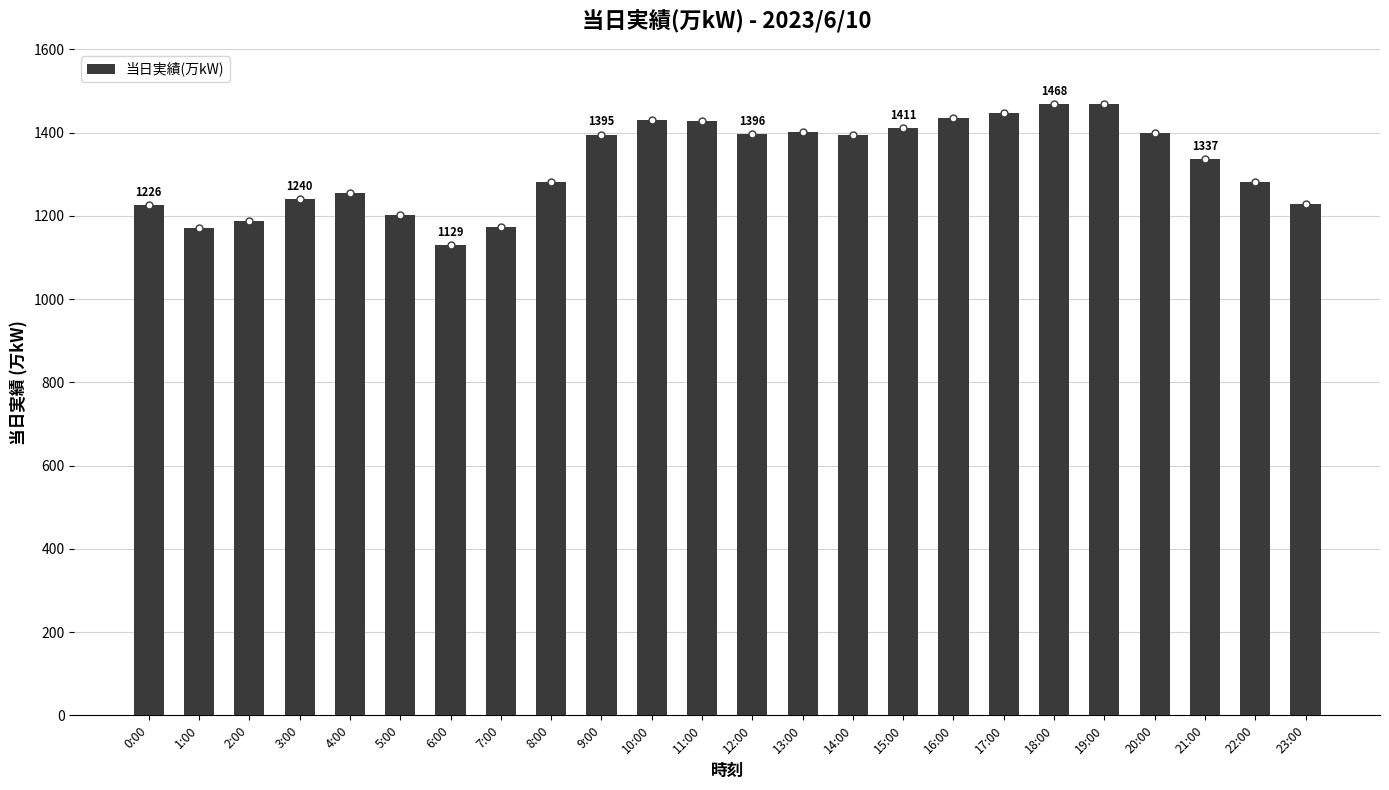

What is the label of the 15th bar from the left?

14:00